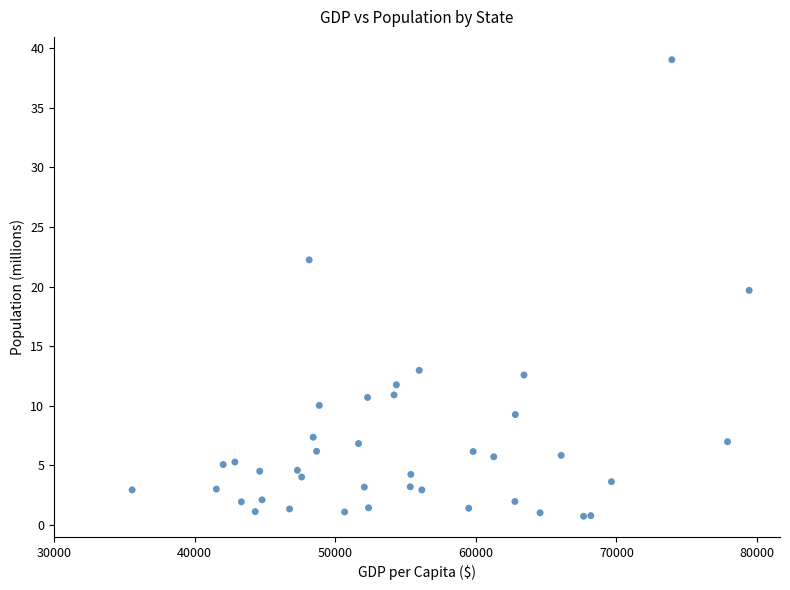

What Y value in the scatter plot is closest to 19?

19.7